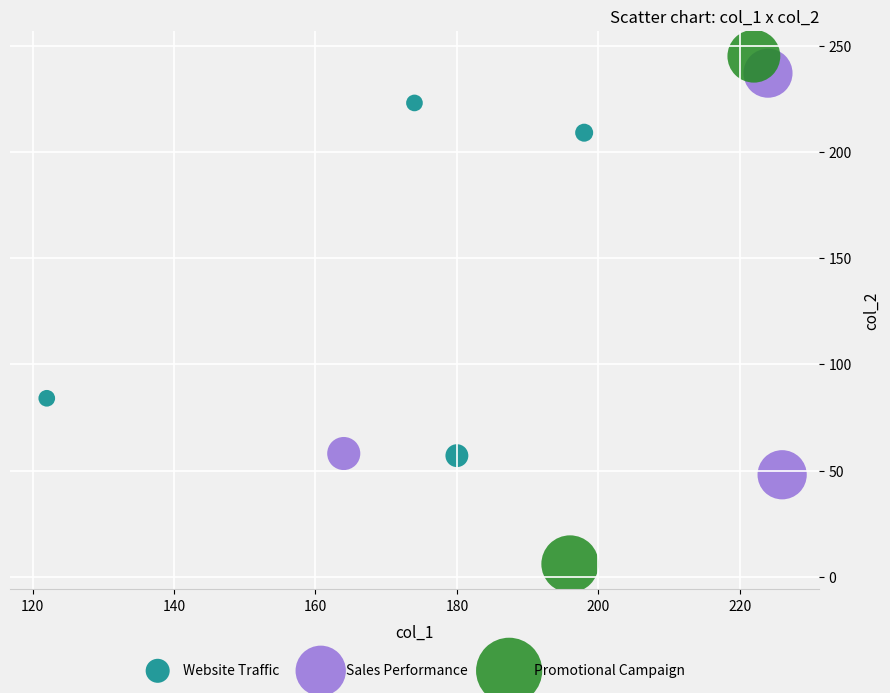

Which series reaches the minimum Y coordinate?

Promotional Campaign